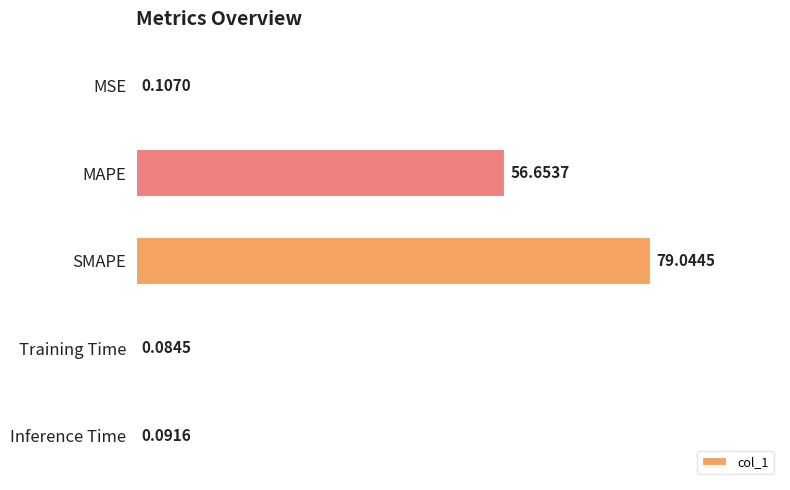

Which has a higher value, Training Time or MSE?

MSE